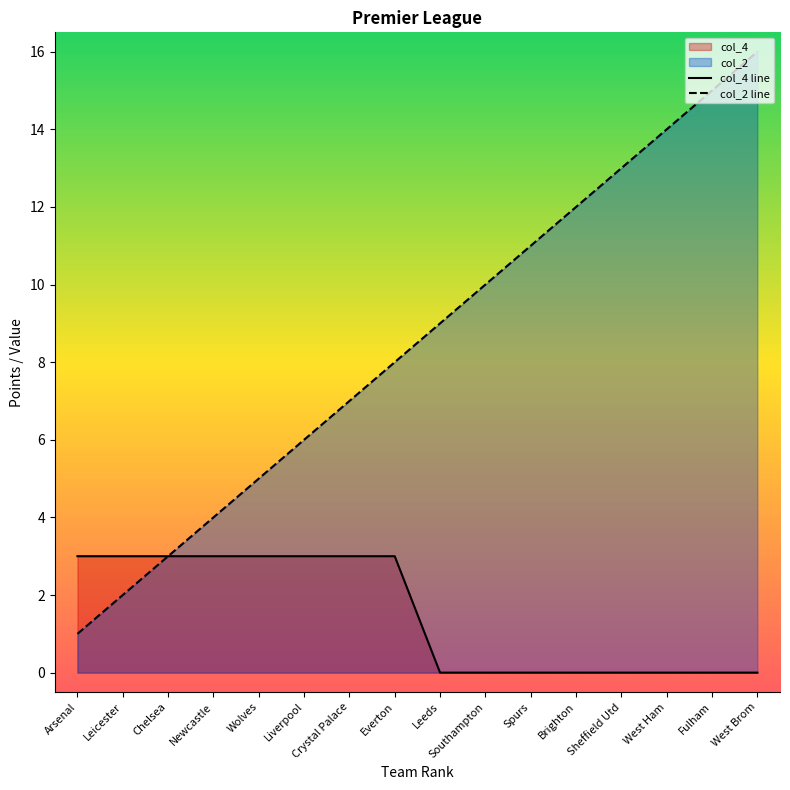

What is the label of the 2nd point from the right?

Fulham